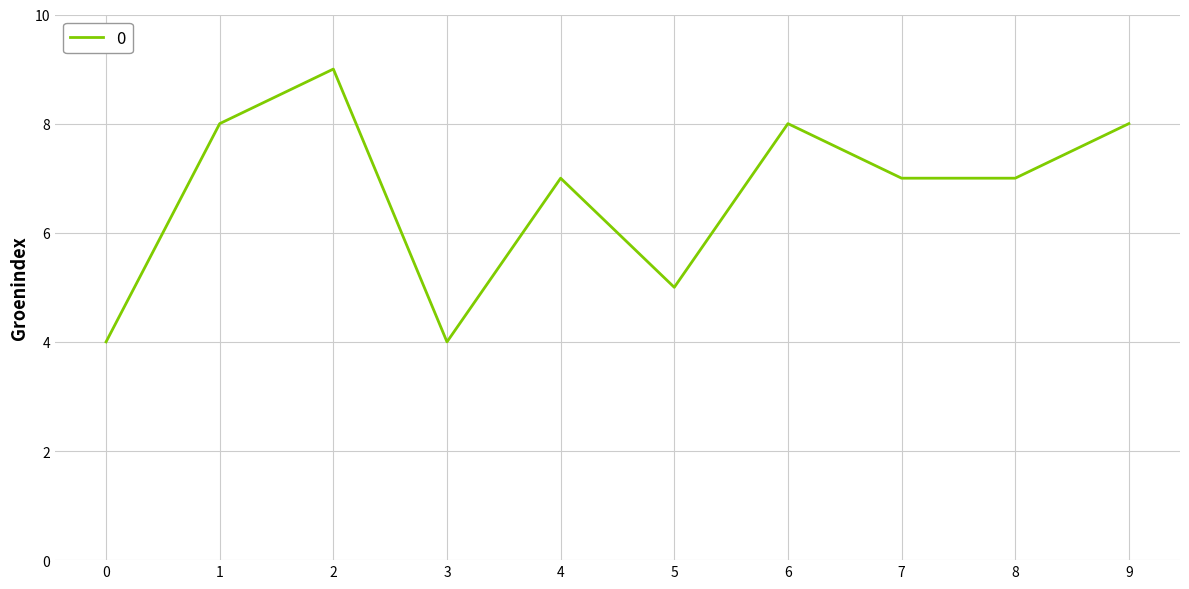

Which category has the highest value across all series?

2